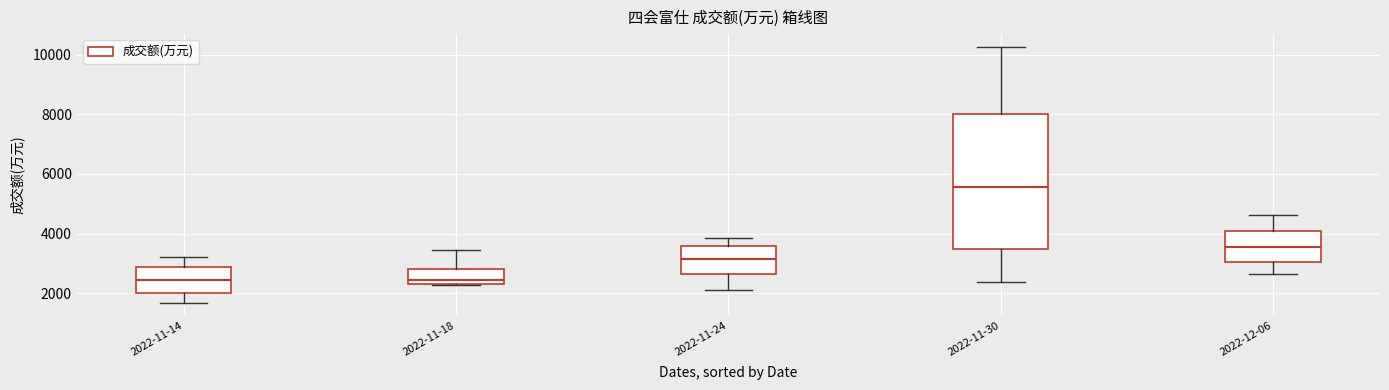

Reading left to right, read every box against the y-axis: the position of its median line, the range the box covers, and the ends of its whiskers. The values are not printed on the chart, so give them approximately, as read against the axis.

2022-11-14: median 2400, box 2000 to 2800, whiskers 1600 to 3200
2022-11-18: median 2400 (just above the box's lower edge), box 2400 to 2800, whiskers 2200 to 3400
2022-11-24: median 3200, box 2600 to 3600, whiskers 2200 to 3800
2022-11-30: median 5600, box 3400 to 8000, whiskers 2400 to 10200
2022-12-06: median 3600, box 3000 to 4000, whiskers 2600 to 4600